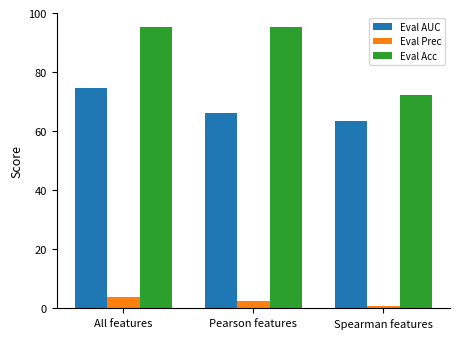

What is the minimum value shown in the chart?

0.6